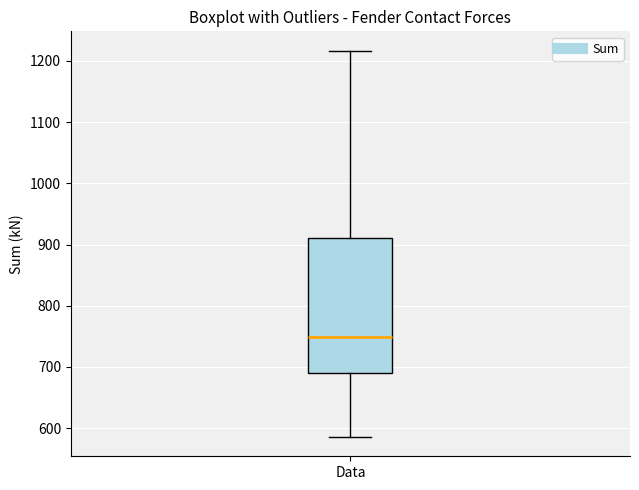

Transcribe this box plot: give where the median line is, the range the box spans, and where the two whiskers end, as read against the y-axis. The values are not printed on the chart, so give them approximately, as read against the axis.

median 750, box 690 to 910, whiskers 590 to 1220